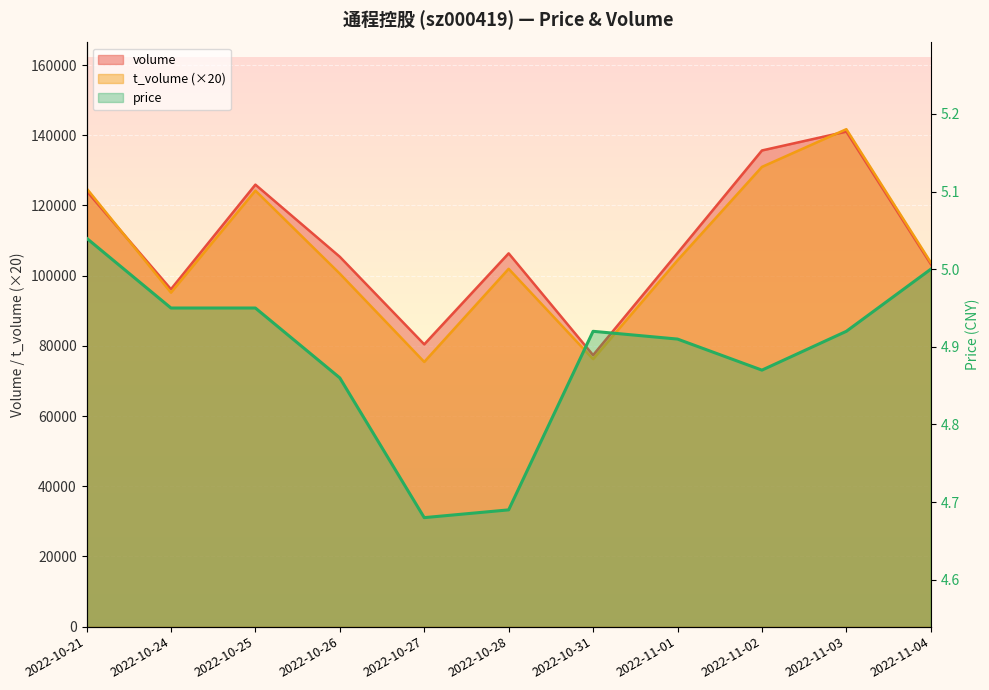

At 2022-10-25, list the series in order from largest to smallest.

volume, t_volume, price